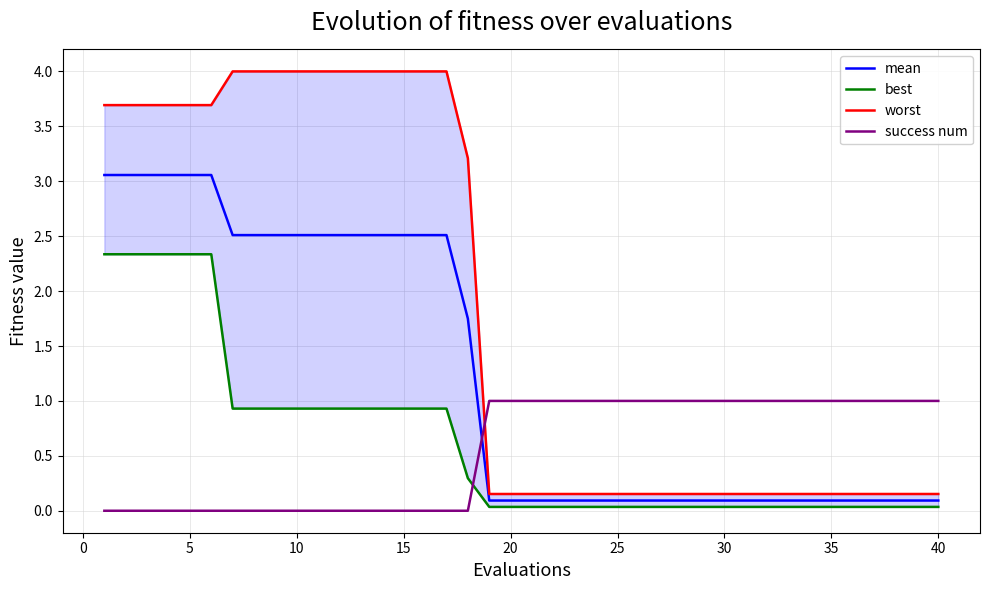

Is it true that success num equals 0.7 at 15?

False